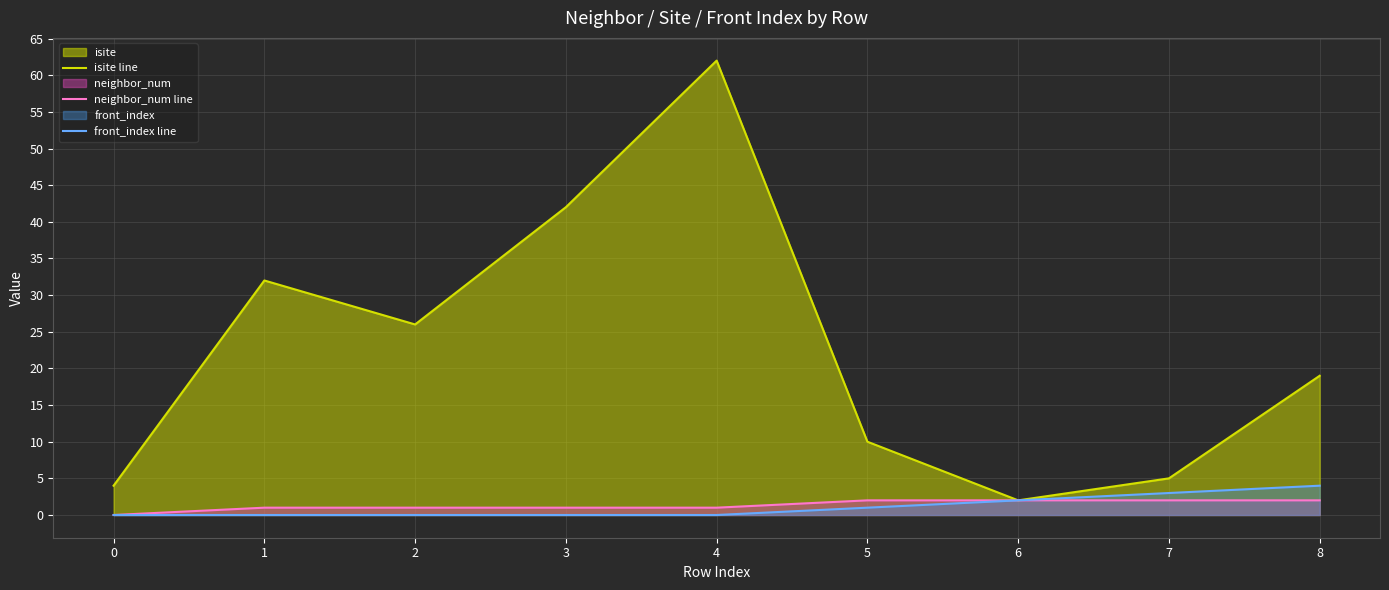

What is the value of the neighbor_num line point at the 3rd from the left?

1